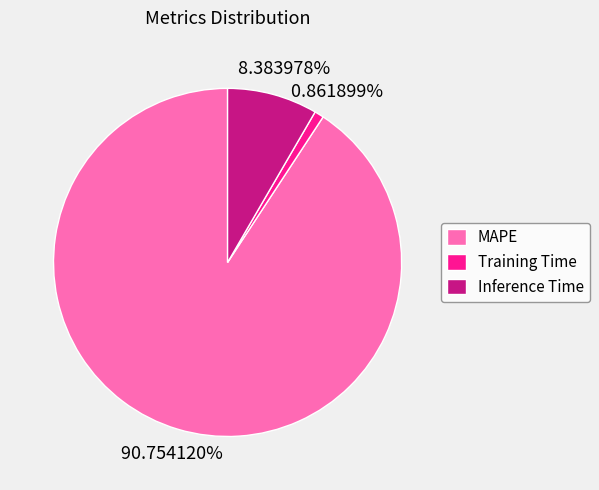

What percentage do MAPE and Inference Time together represent?

99.1%